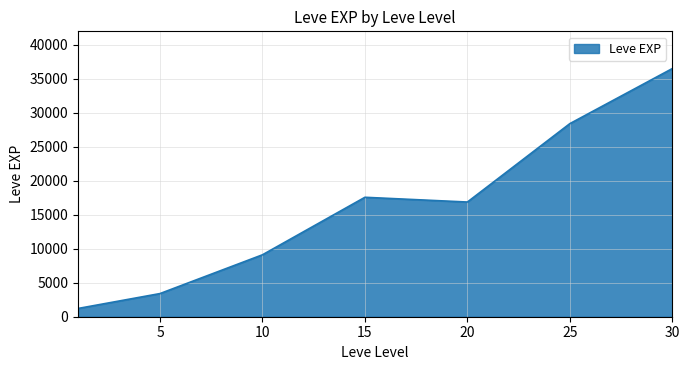

What is the sum of all values?

113039.2